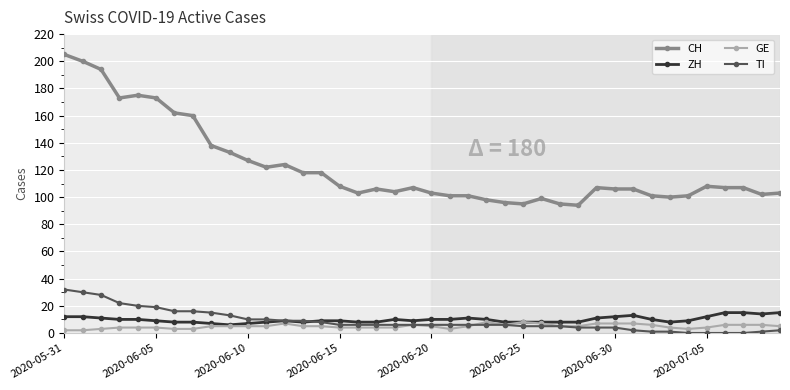

True or false: CH has more than 2 points higher than both neighbors.

True